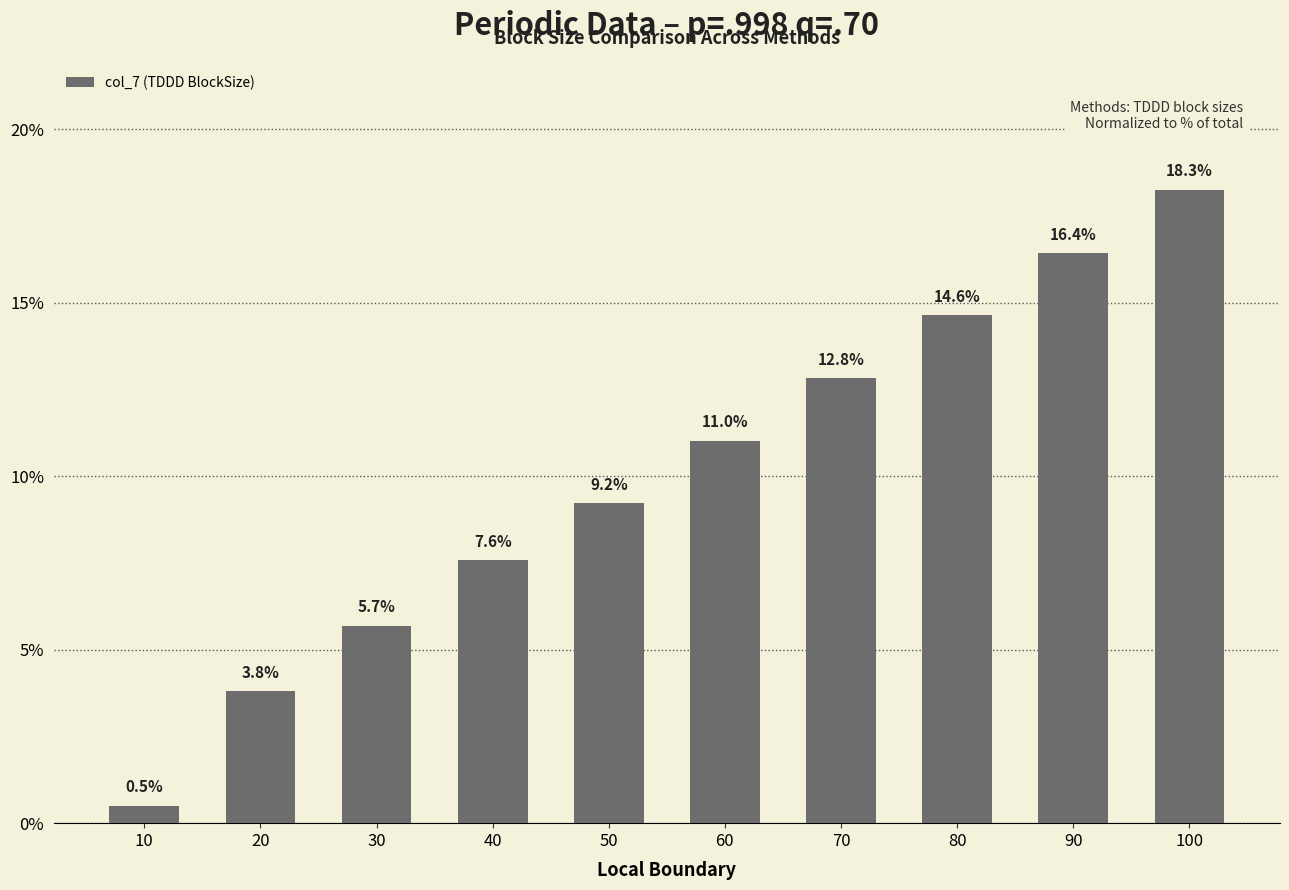

How many bars are there in total?

10